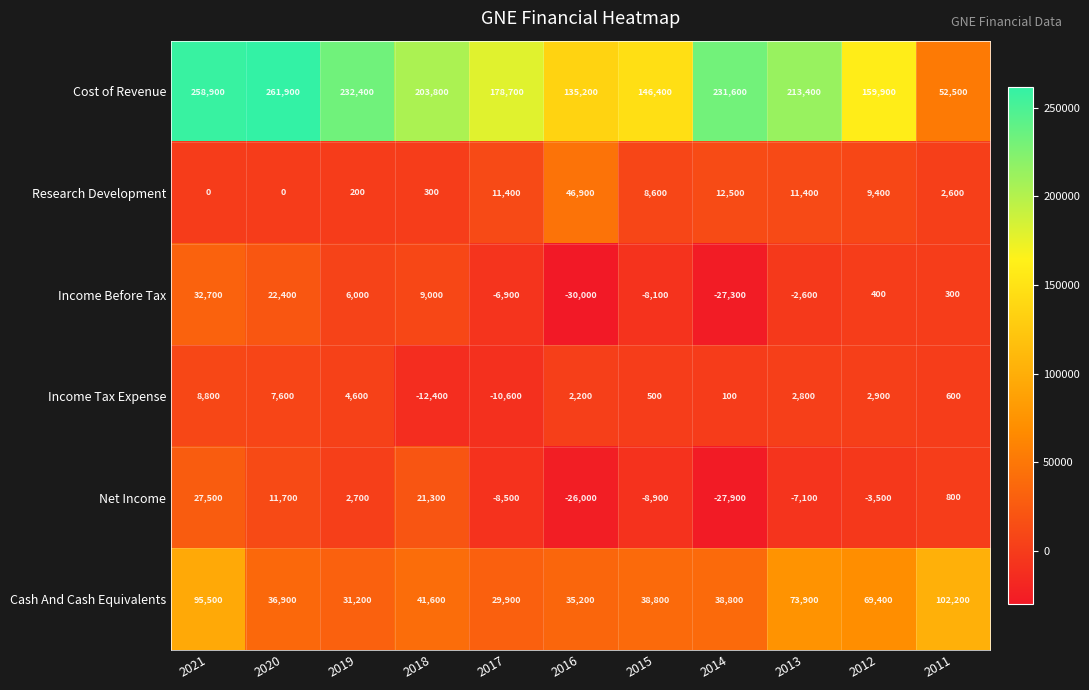

Which series changed the most between 2020 and 2013?

Cost of Revenue